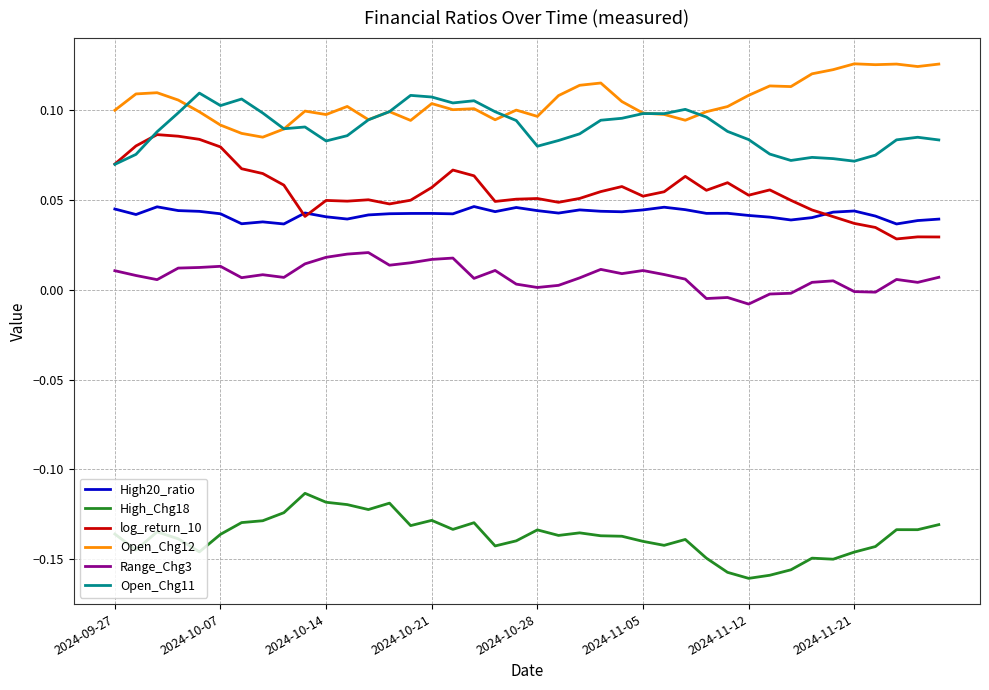

True or false: Open_Chg12 and Range_Chg3 intersect in this chart.

False